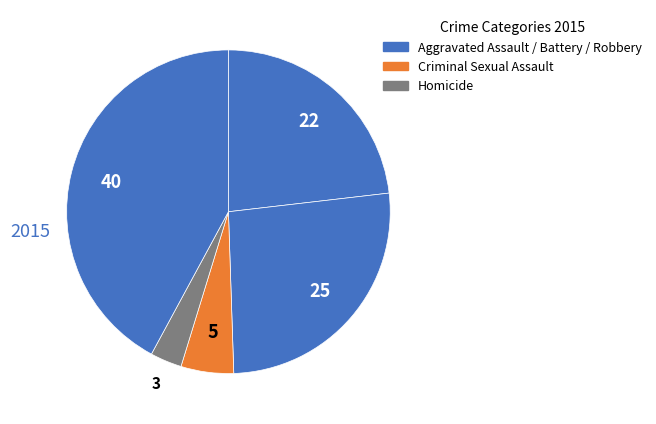

Which slice is the largest?

Robbery